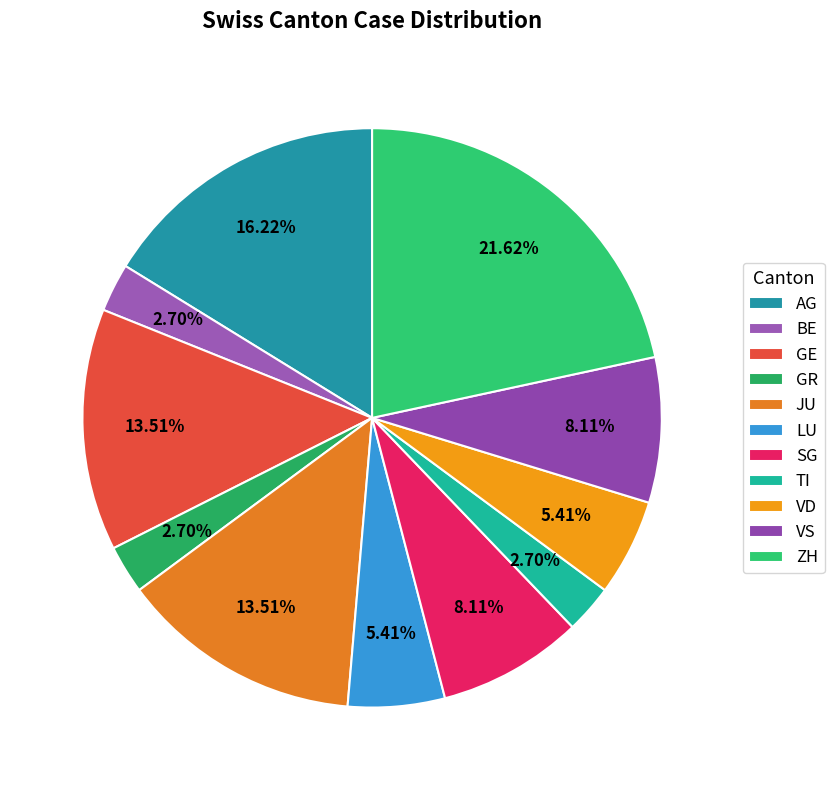

Count the number of slices in the pie.

11